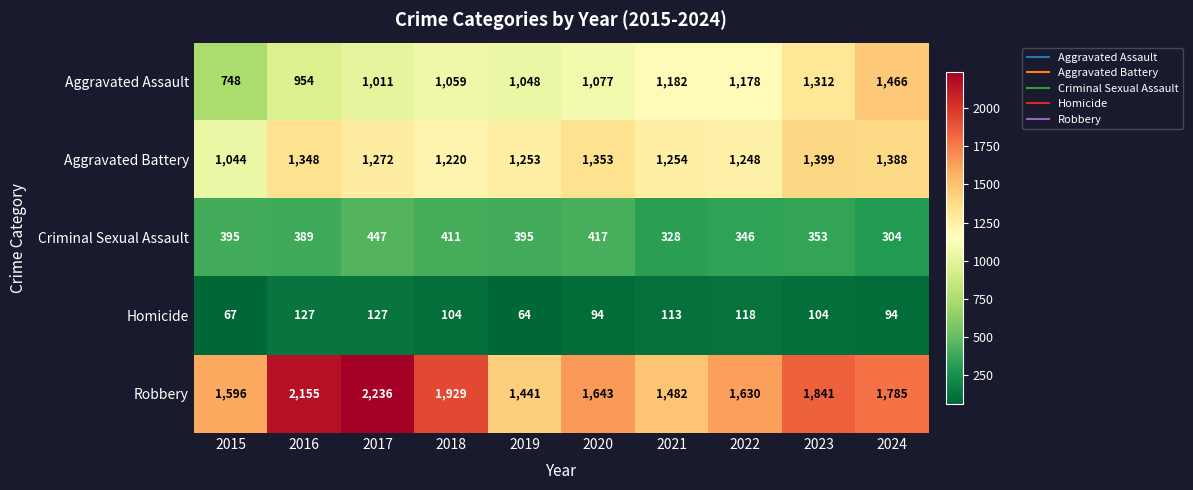

At 2018, list the series in order from largest to smallest.

Robbery, Aggravated Battery, Aggravated Assault, Criminal Sexual Assault, Homicide